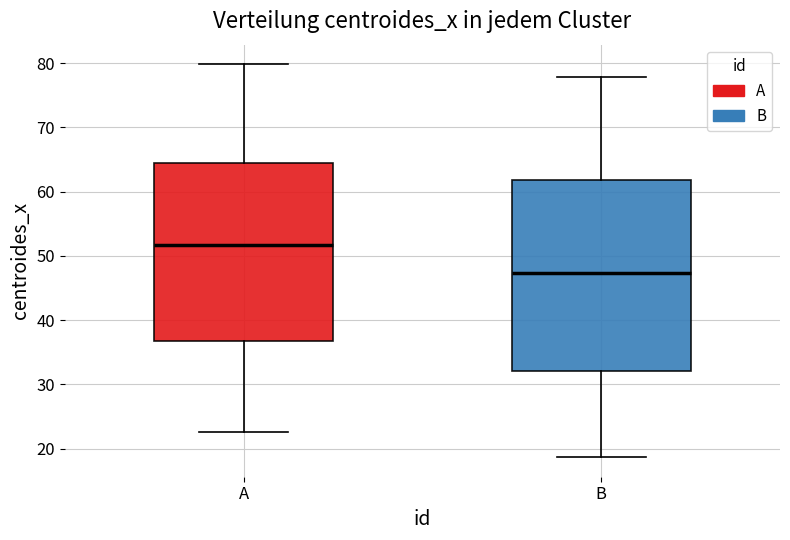

Reading left to right, transcribe this box plot: for each box, give where its median line is, the range the box spans, and where its two whiskers end, as read against the y-axis. The values are not printed on the chart, so give them approximately, as read against the axis.

A: median 52, box 37 to 64, whiskers 23 to 80
B: median 47, box 32 to 62, whiskers 19 to 78